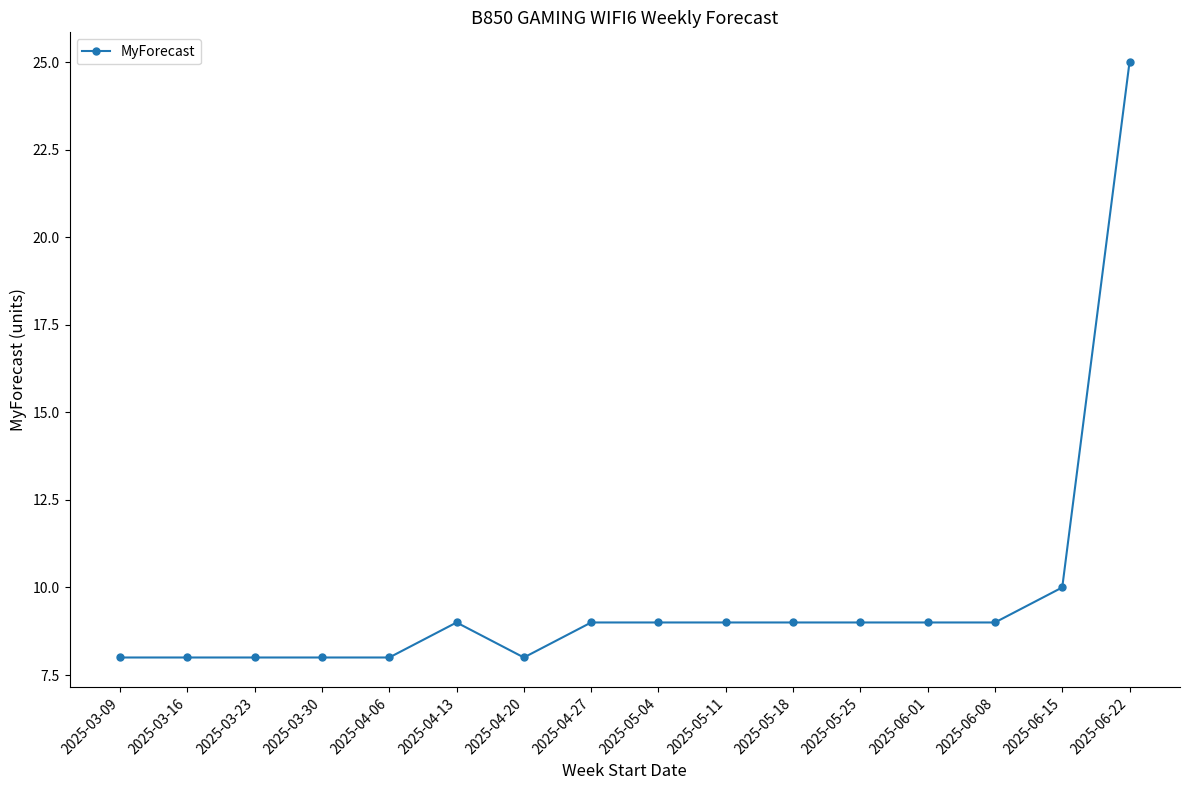

True or false: the data shows 9 at 2025-06-08.

True